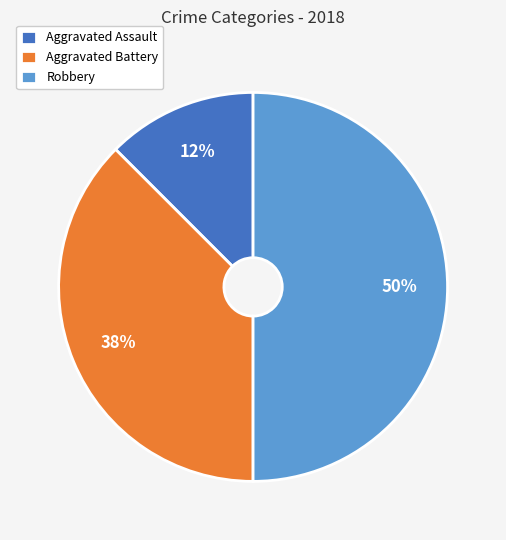

To the nearest percent, what is the combined percentage of Aggravated Assault and Aggravated Battery?

50%